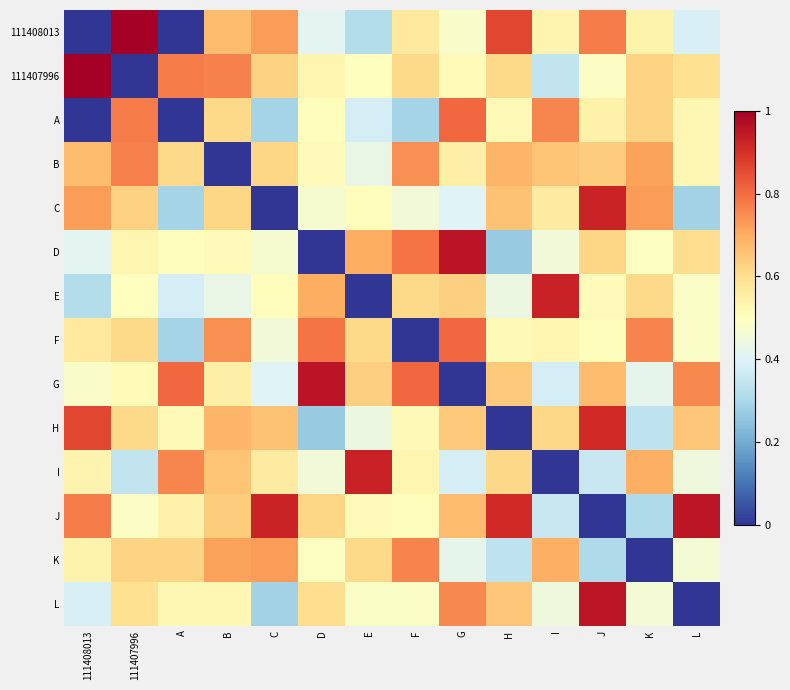

At how many categories does at least one series exceed 0?

14